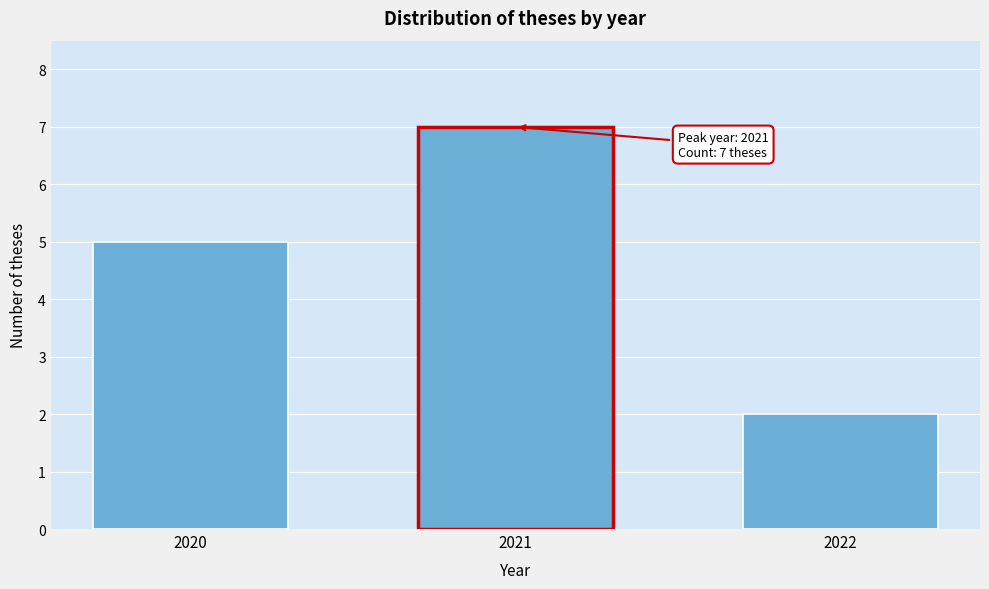

Reading left to right, what are all the values shown in this chart?

2020=5	2021=7	2022=2